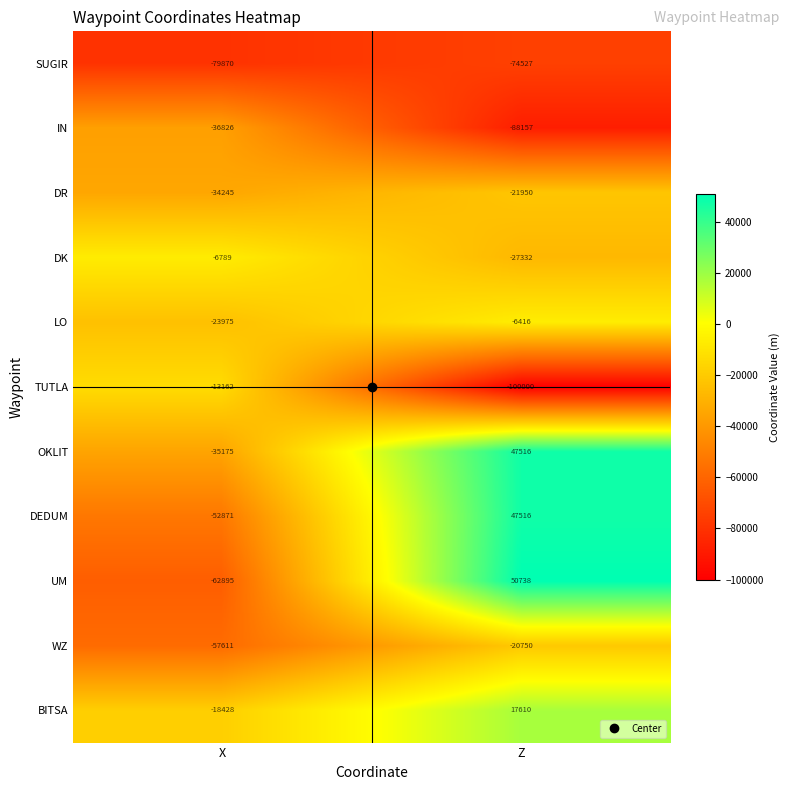

The UM series shows 66022 at Z. True or false?

False